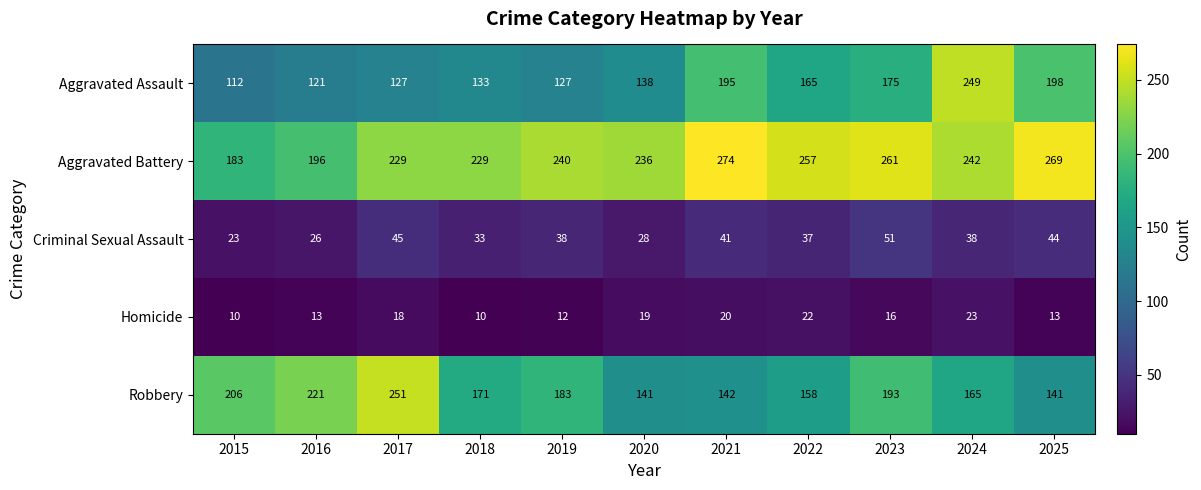

Read the Aggravated Battery value at 2015, to the nearest 10.

180